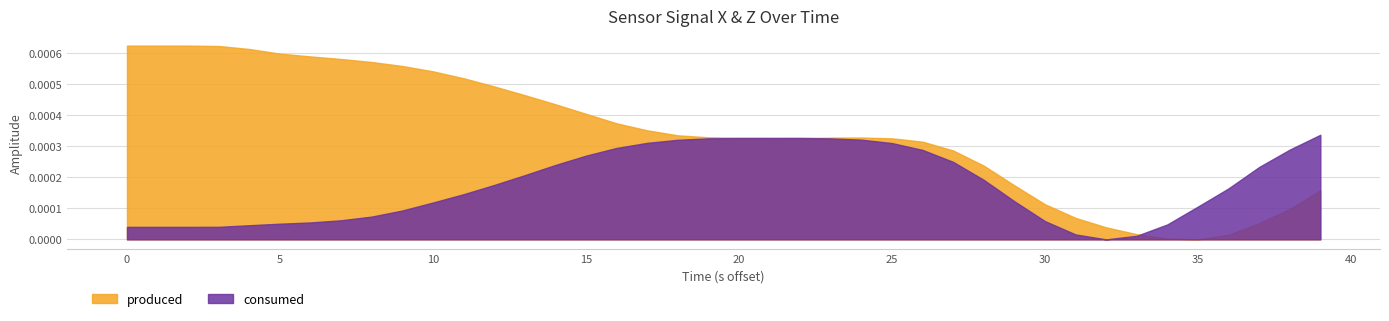

List the series in order of their overall mean, highest first.

produced, consumed